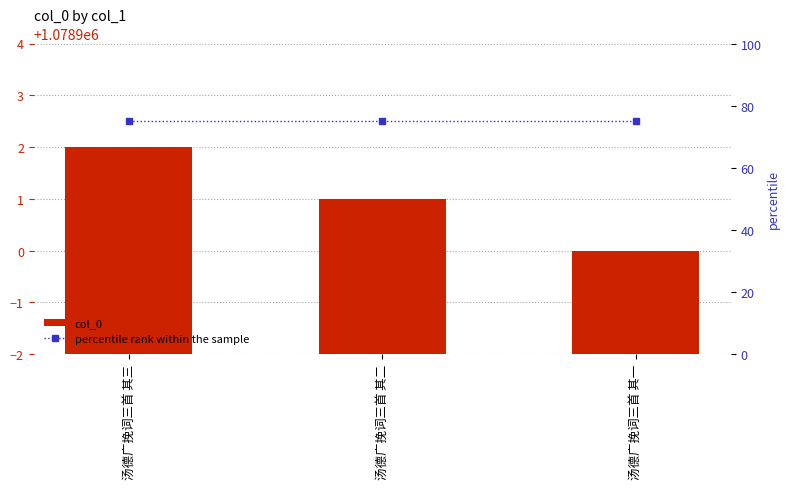

Does the chart contain stacked bars?

No